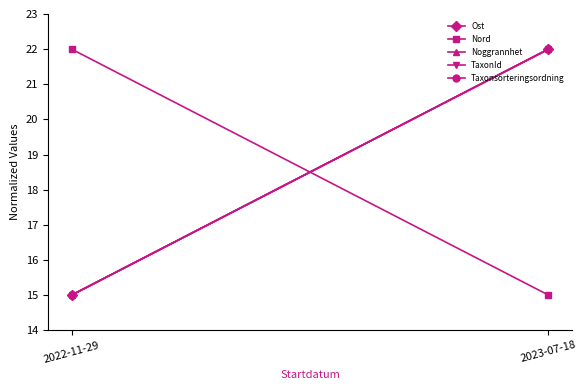

What is the value of the Nord point at the 2nd from the left?

15